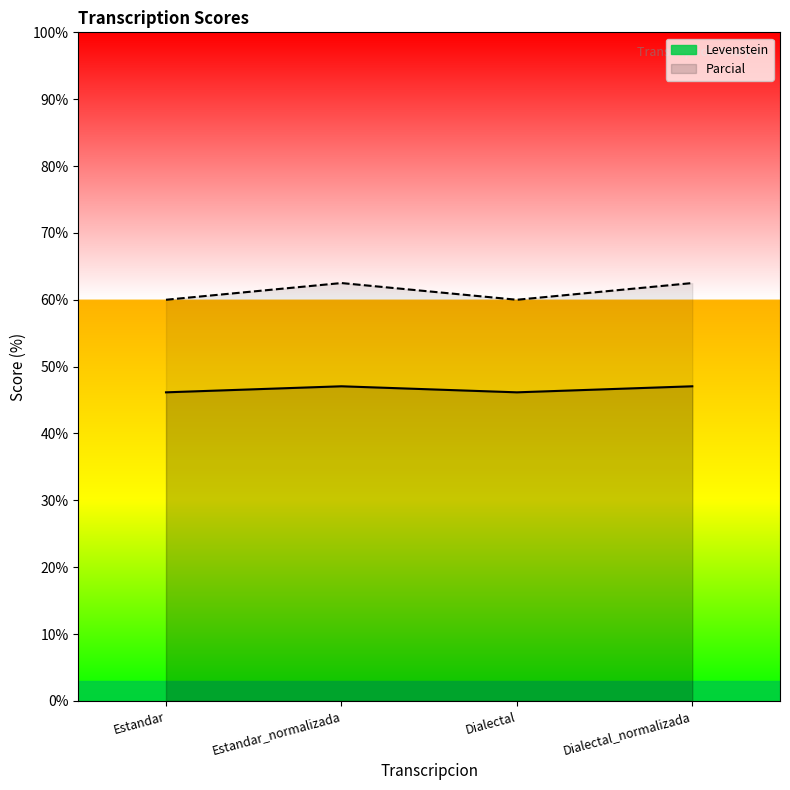

At which category does the chart reach its peak across all series?

Estandar_normalizada